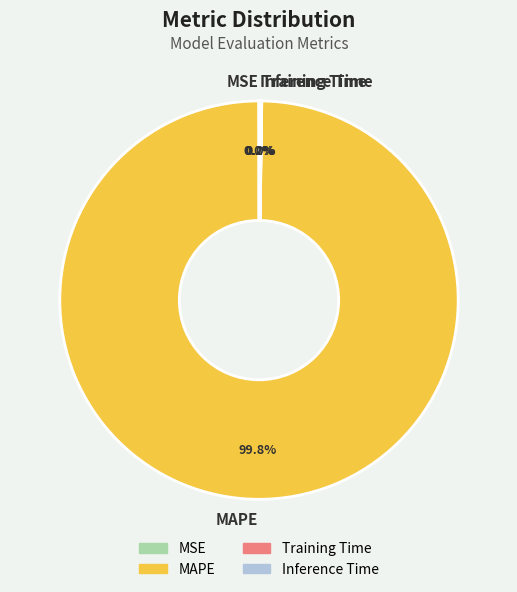

Which category has the biggest portion of the pie?

MAPE